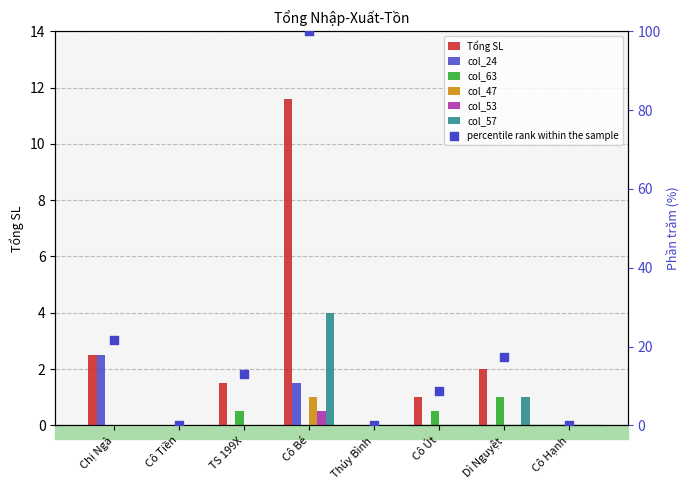

At how many categories does at least one series exceed 4?

1